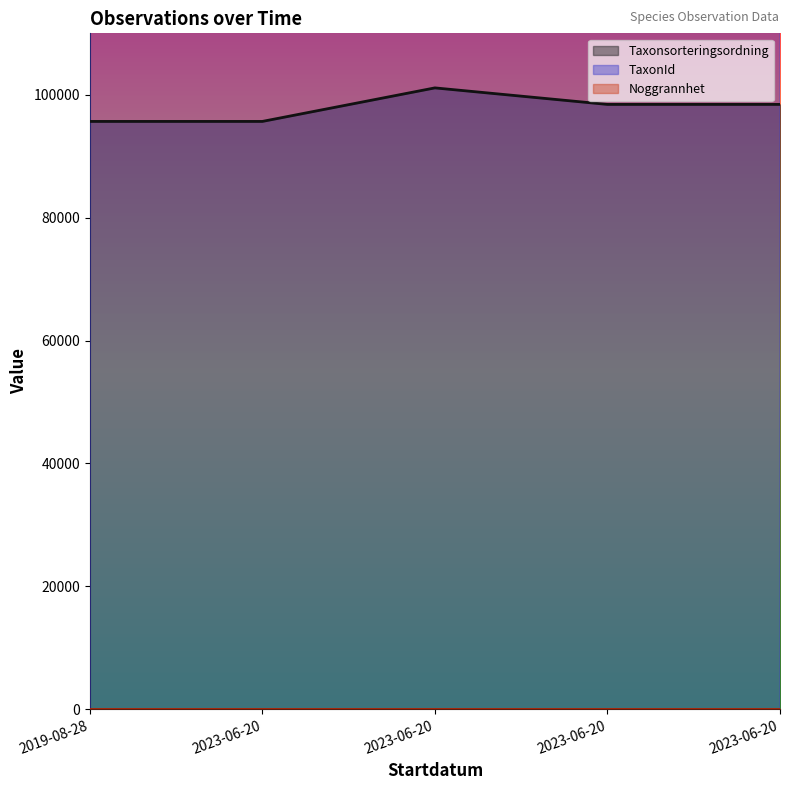

True or false: TaxonId and Taxonsorteringsordning intersect in this chart.

False